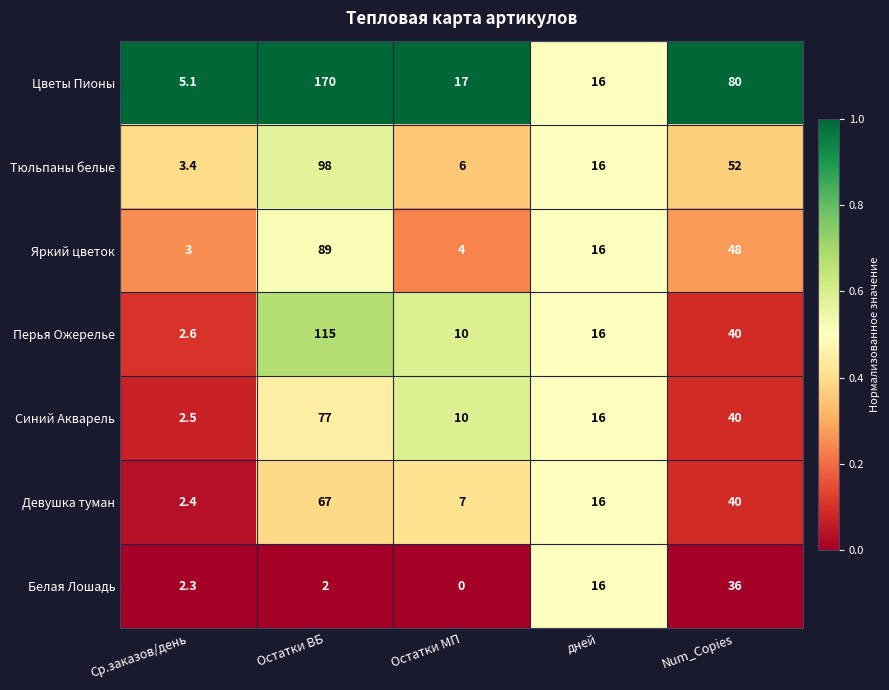

Which series has the largest total across all categories?

Цветы Пионы